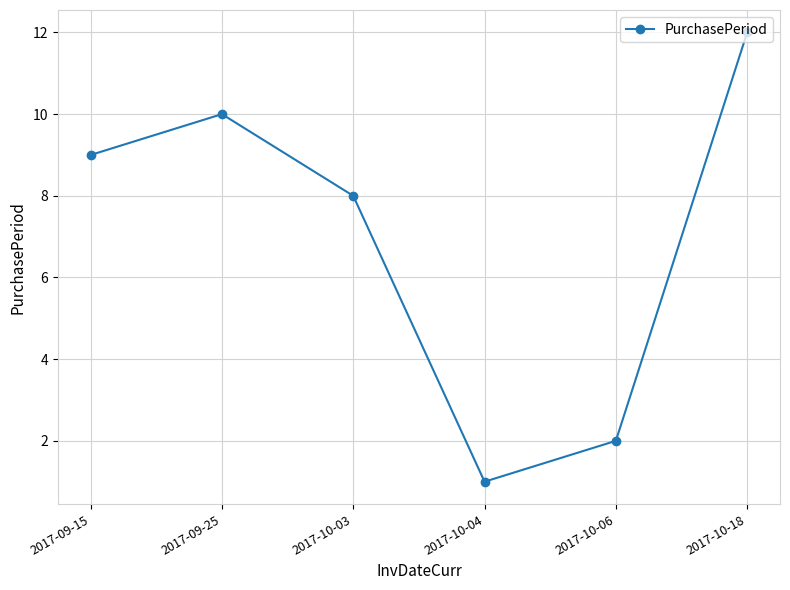

The chart shows a value of 8 at 2017-10-03. True or false?

True